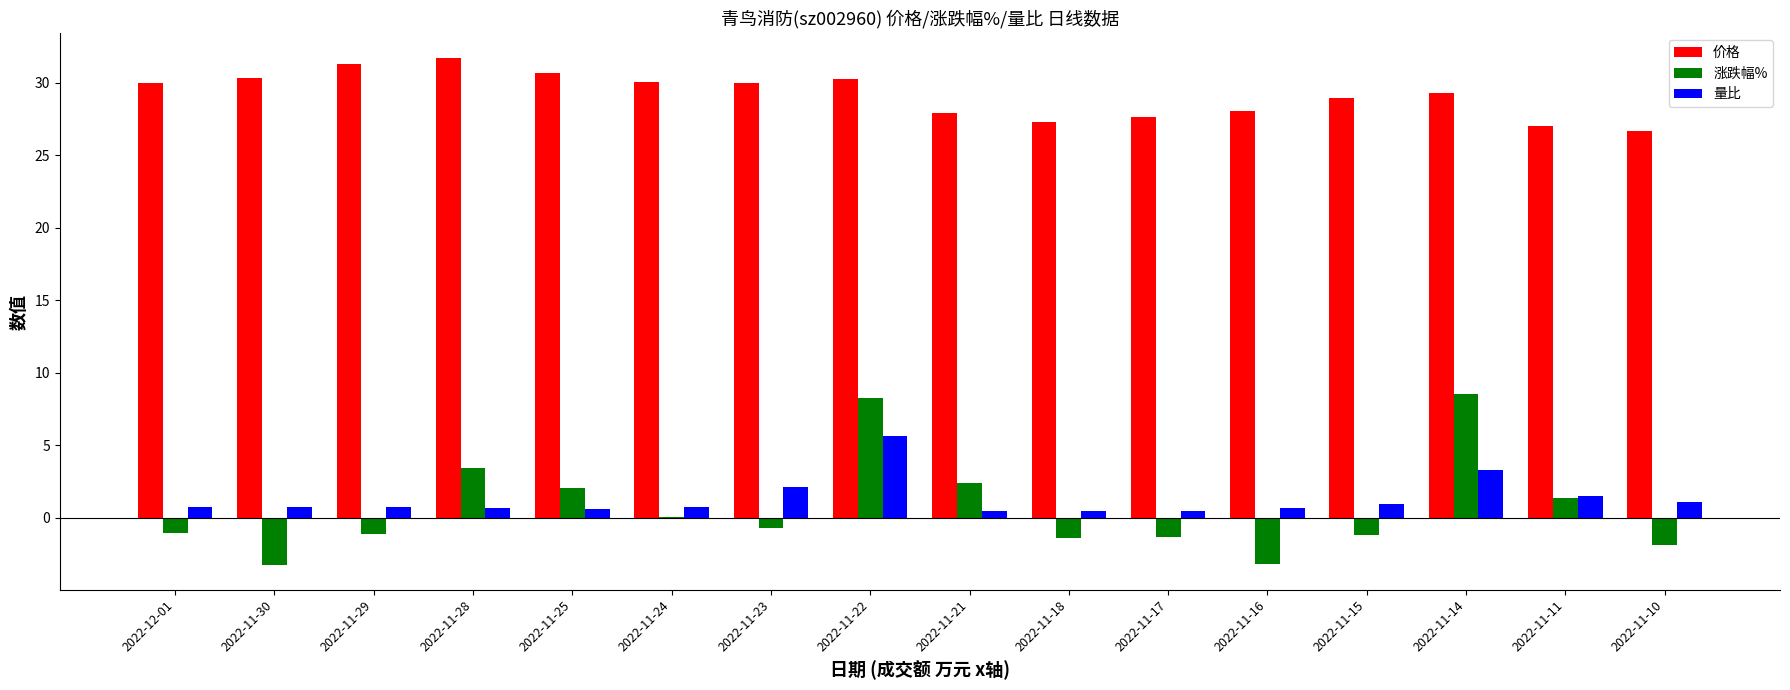

What is the greatest value displayed?

31.7